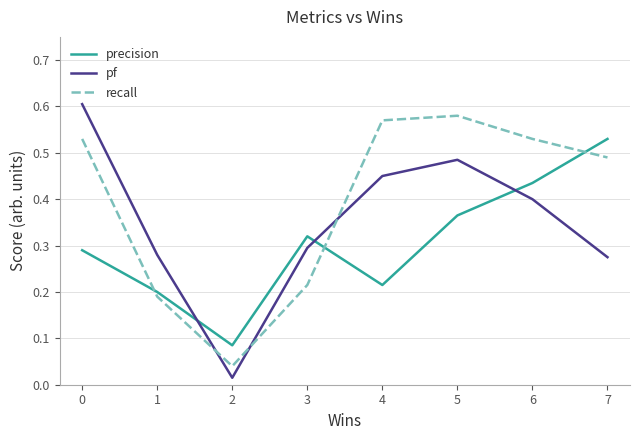

The recall series shows 0.1 at 2. True or false?

False